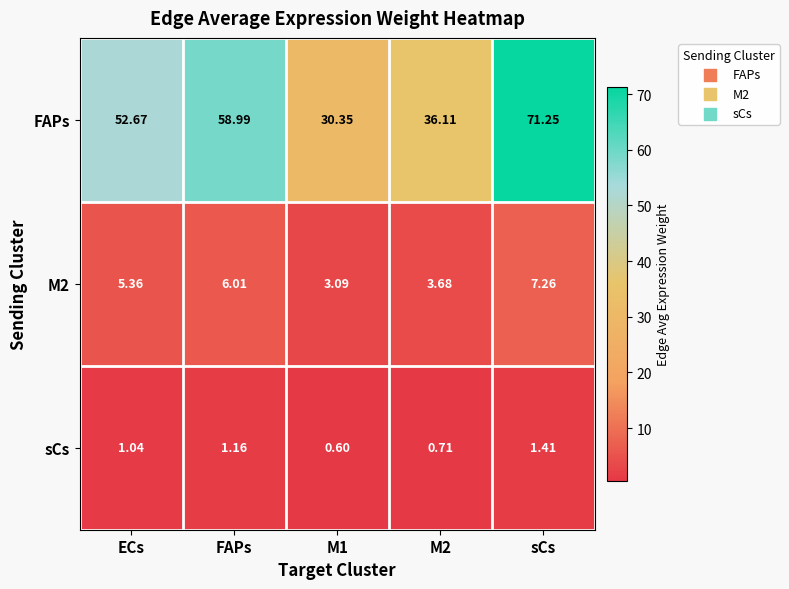

How many distinct data groups are displayed?

3